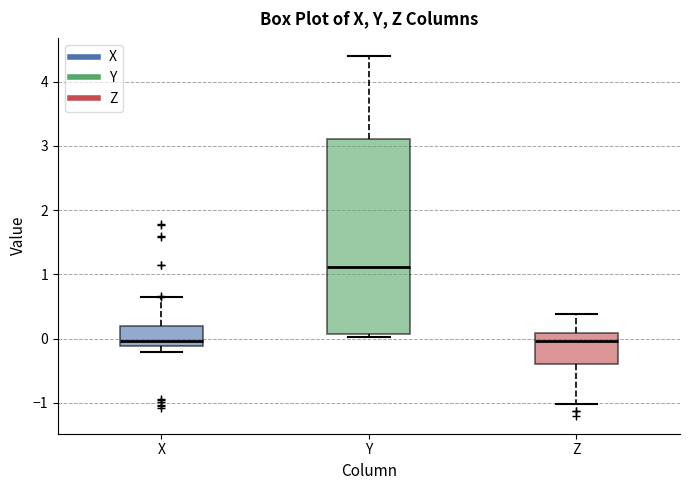

Reading left to right, transcribe this box plot: for each box, give where its median line is, the range the box spans, and where its two whiskers end, as read against the y-axis. The values are not printed on the chart, so give them approximately, as read against the axis.

X: median 0.0, box -0.1 to 0.2, whiskers -0.2 to 0.6
Y: median 1.1, box 0.1 to 3.1, whiskers 0.0 to 4.4
Z: median 0.0, box -0.4 to 0.1, whiskers -1.0 to 0.4